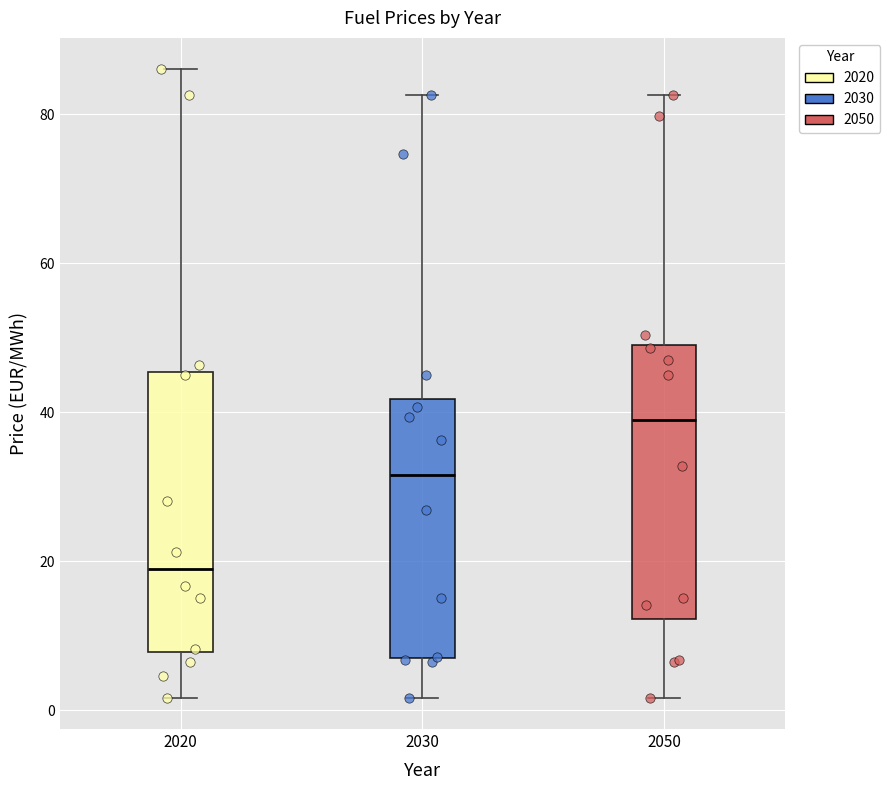

Which box has the lowest median line?

2020